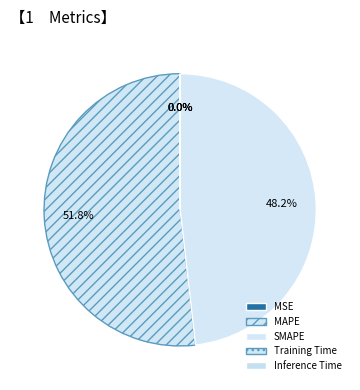

Does MAPE represent more than half of the total?

Yes